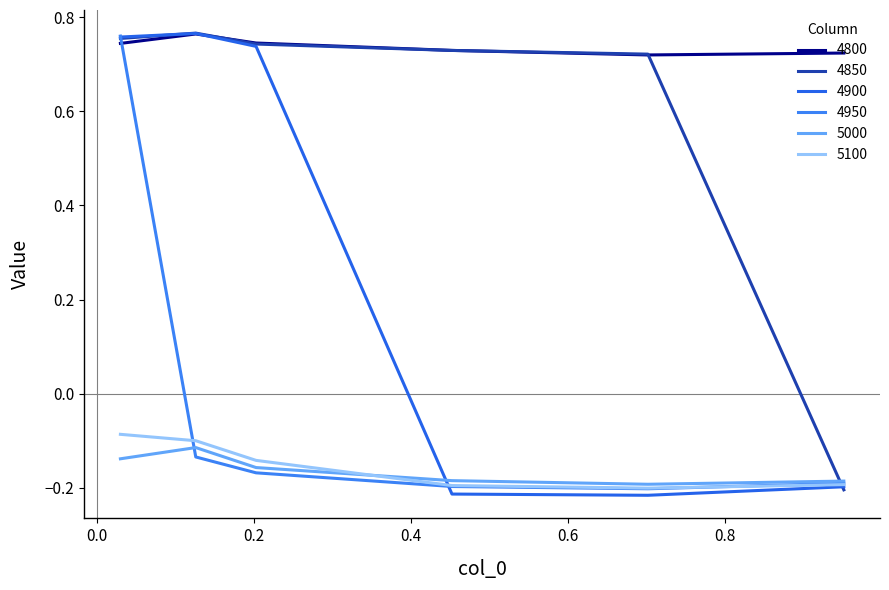

Count the number of categories in the chart.

6